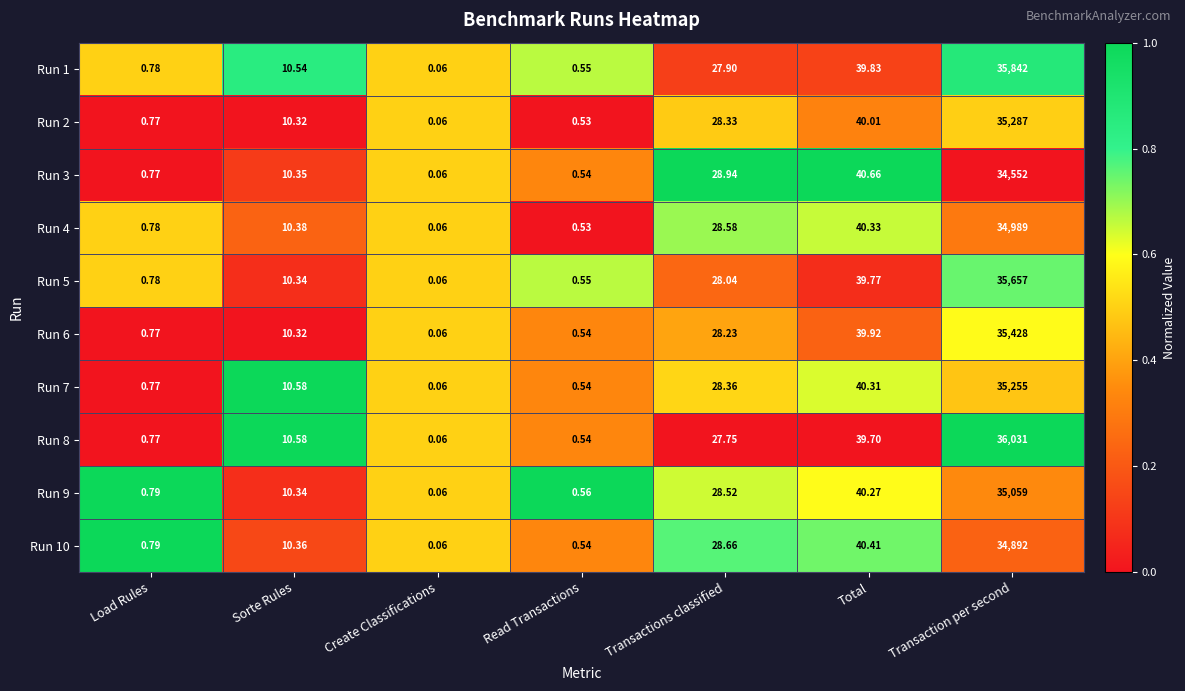

At which category is the sum across all series the highest?

Transaction per second